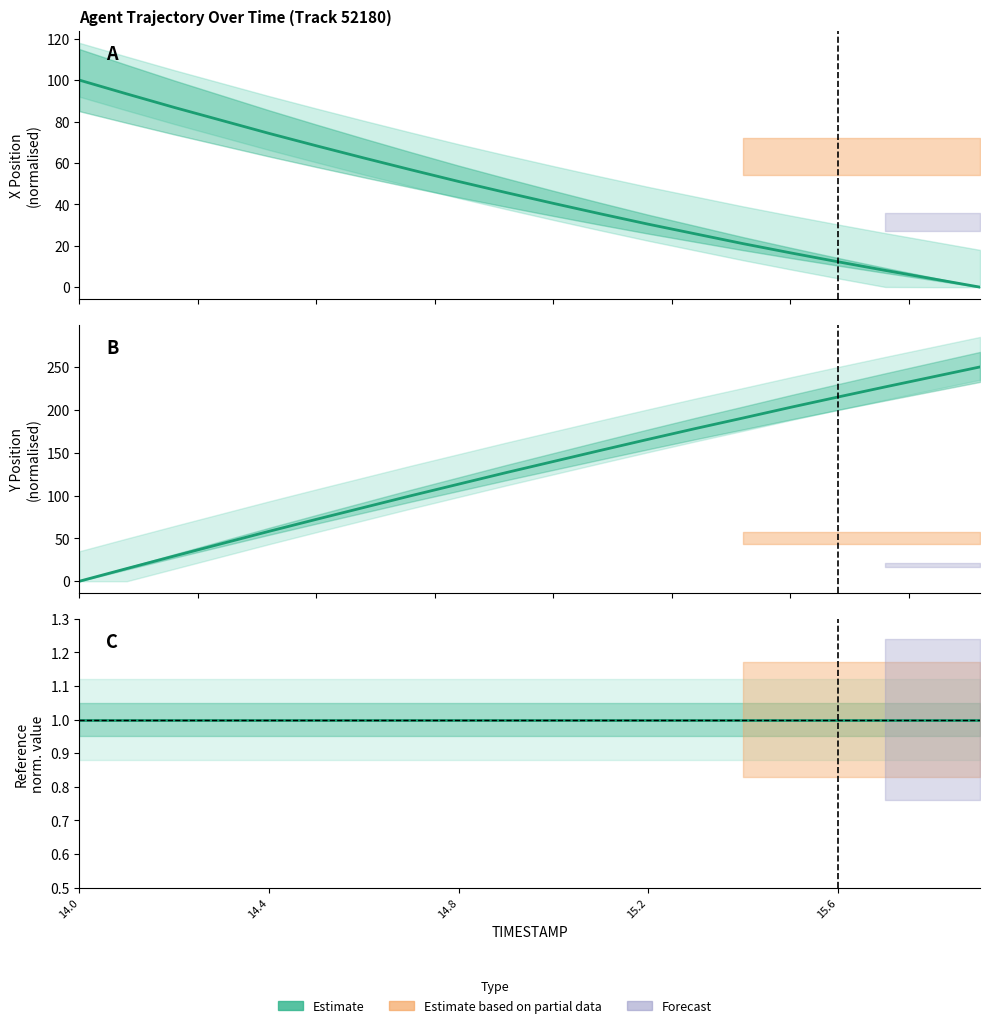

What is the spread (max minus min) of values at 14.4?

92.3